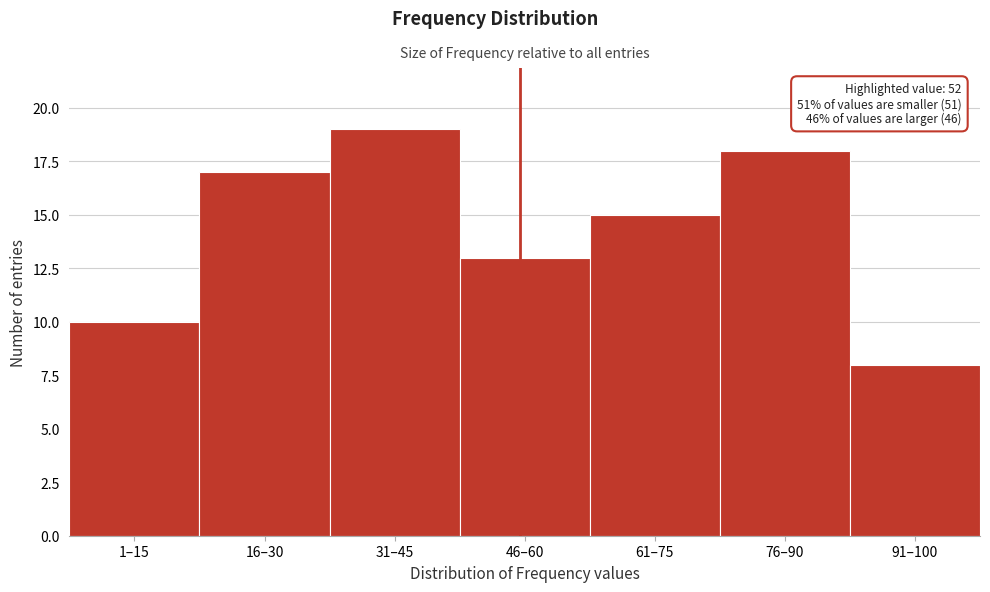

Reading left to right, transcribe all the data shown in this chart.

10	17	19	13	15	18	8